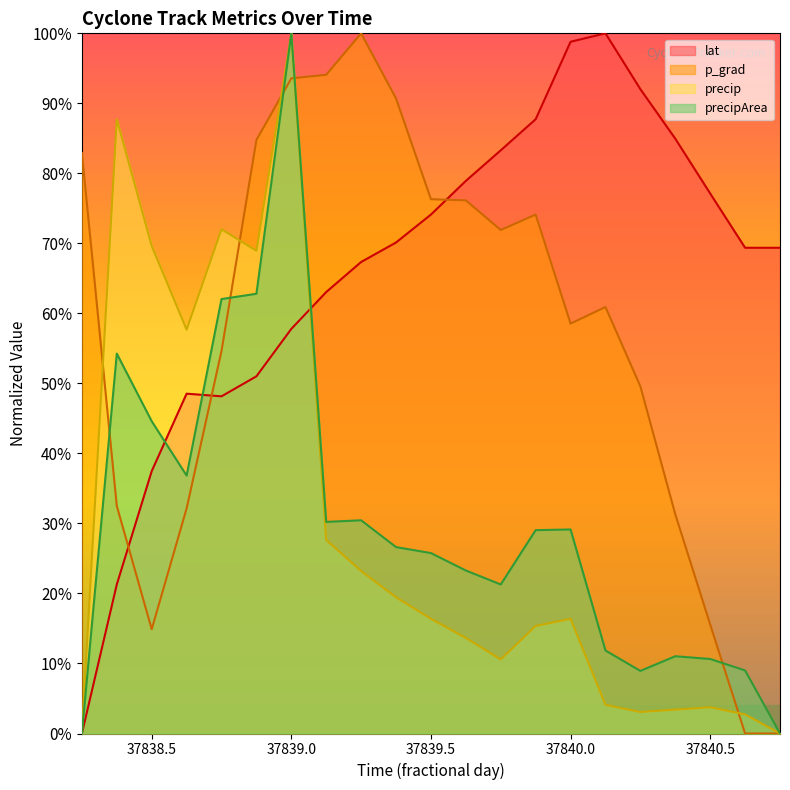

How many values in p_grad are above zero?

19